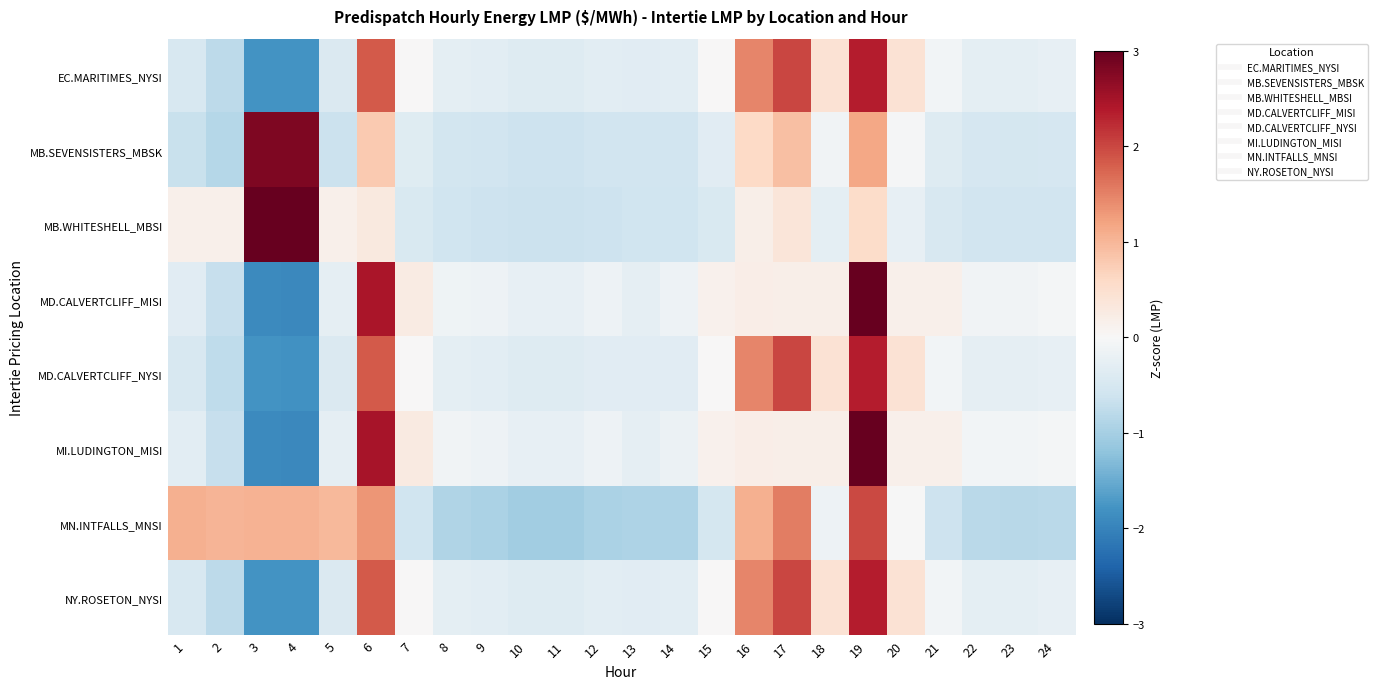

Reading right to left, transcribe all the data shown in this chart.

EC.MARITIMES_NYSI: 24=-0.3	23=-0.3	22=-0.3	21=-0.1	20=0.4	19=2.3	18=0.4	17=2.0	16=1.5	15=0.0	14=-0.3	13=-0.3	12=-0.3	11=-0.4	10=-0.4	9=-0.3	8=-0.3	7=0.0	6=1.8	5=-0.4	4=-1.8	3=-1.8	2=-0.8	1=-0.5
MB.SEVENSISTERS_MBSK: 24=-0.5	23=-0.5	22=-0.5	21=-0.4	20=-0.0	19=1.2	18=-0.1	17=0.9	16=0.6	15=-0.3	14=-0.6	13=-0.6	12=-0.6	11=-0.6	10=-0.6	9=-0.6	8=-0.6	7=-0.4	6=0.8	5=-0.6	4=2.8	3=2.8	2=-0.9	1=-0.7
MB.WHITESHELL_MBSI: 24=-0.6	23=-0.6	22=-0.6	21=-0.5	20=-0.3	19=0.5	18=-0.3	17=0.4	16=0.2	15=-0.5	14=-0.6	13=-0.6	12=-0.6	11=-0.6	10=-0.6	9=-0.6	8=-0.6	7=-0.5	6=0.3	5=0.2	4=3.1	3=3.1	2=0.2	1=0.2
MD.CALVERTCLIFF_MISI: 24=-0.1	23=-0.1	22=-0.1	21=0.2	20=0.2	19=3.1	18=0.2	17=0.2	16=0.2	15=0.1	14=-0.2	13=-0.3	12=-0.2	11=-0.2	10=-0.2	9=-0.2	8=-0.1	7=0.3	6=2.5	5=-0.3	4=-1.9	3=-1.9	2=-0.7	1=-0.3
MD.CALVERTCLIFF_NYSI: 24=-0.2	23=-0.3	22=-0.3	21=-0.1	20=0.4	19=2.3	18=0.4	17=2.0	16=1.5	15=0.0	14=-0.3	13=-0.3	12=-0.3	11=-0.4	10=-0.4	9=-0.3	8=-0.3	7=0.0	6=1.8	5=-0.4	4=-1.8	3=-1.8	2=-0.8	1=-0.5
MI.LUDINGTON_MISI: 24=-0.0	23=-0.1	22=-0.1	21=0.2	20=0.1	19=3.1	18=0.2	17=0.2	16=0.2	15=0.1	14=-0.2	13=-0.3	12=-0.2	11=-0.2	10=-0.2	9=-0.2	8=-0.1	7=0.3	6=2.5	5=-0.3	4=-1.9	3=-1.9	2=-0.7	1=-0.3
MN.INTFALLS_MNSI: 24=-0.8	23=-0.8	22=-0.8	21=-0.6	20=-0.0	19=2.0	18=-0.1	17=1.5	16=1.1	15=-0.5	14=-0.9	13=-0.9	12=-0.9	11=-1.0	10=-1.0	9=-0.9	8=-0.9	7=-0.6	6=1.3	5=1.0	4=1.0	3=1.0	2=1.0	1=1.1
NY.ROSETON_NYSI: 24=-0.3	23=-0.3	22=-0.3	21=-0.1	20=0.4	19=2.3	18=0.4	17=2.0	16=1.5	15=0.0	14=-0.3	13=-0.3	12=-0.3	11=-0.4	10=-0.4	9=-0.3	8=-0.3	7=0.0	6=1.8	5=-0.4	4=-1.8	3=-1.8	2=-0.8	1=-0.5